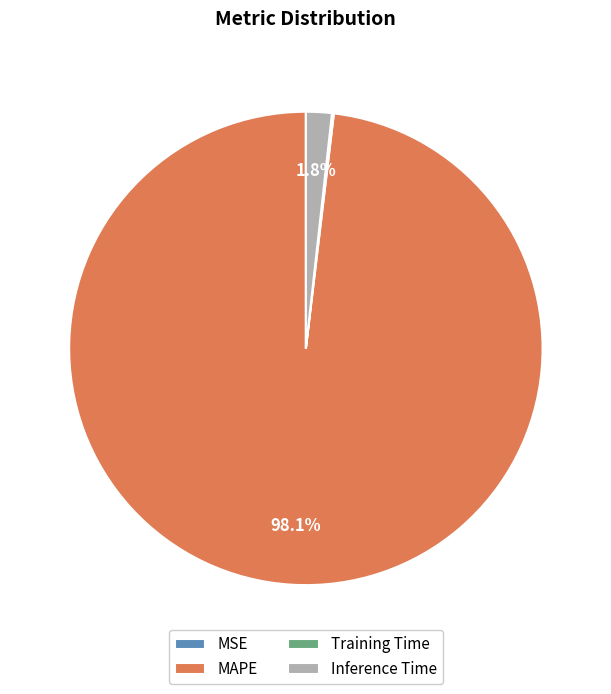

Does MAPE account for over 50% of the chart?

Yes